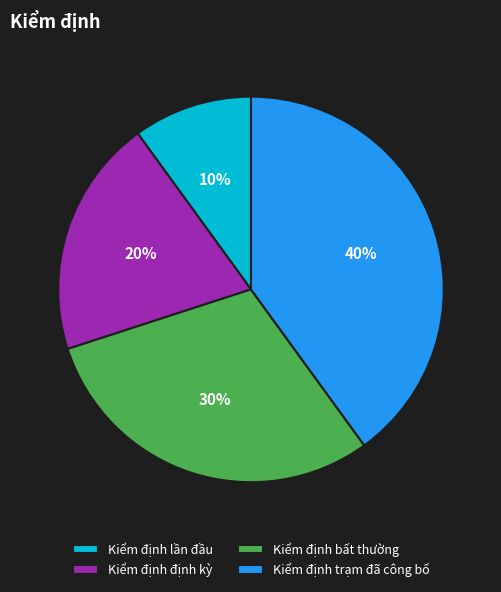

Count the number of slices in the pie.

4